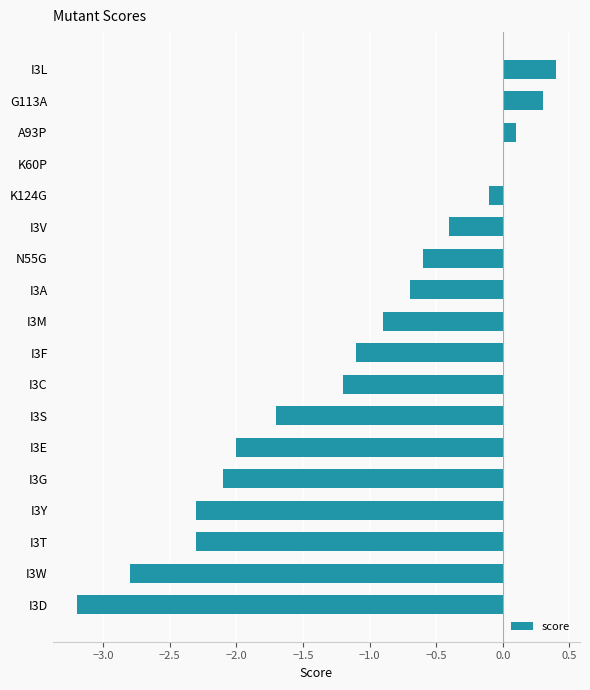

How many distinct data groups are displayed?

1